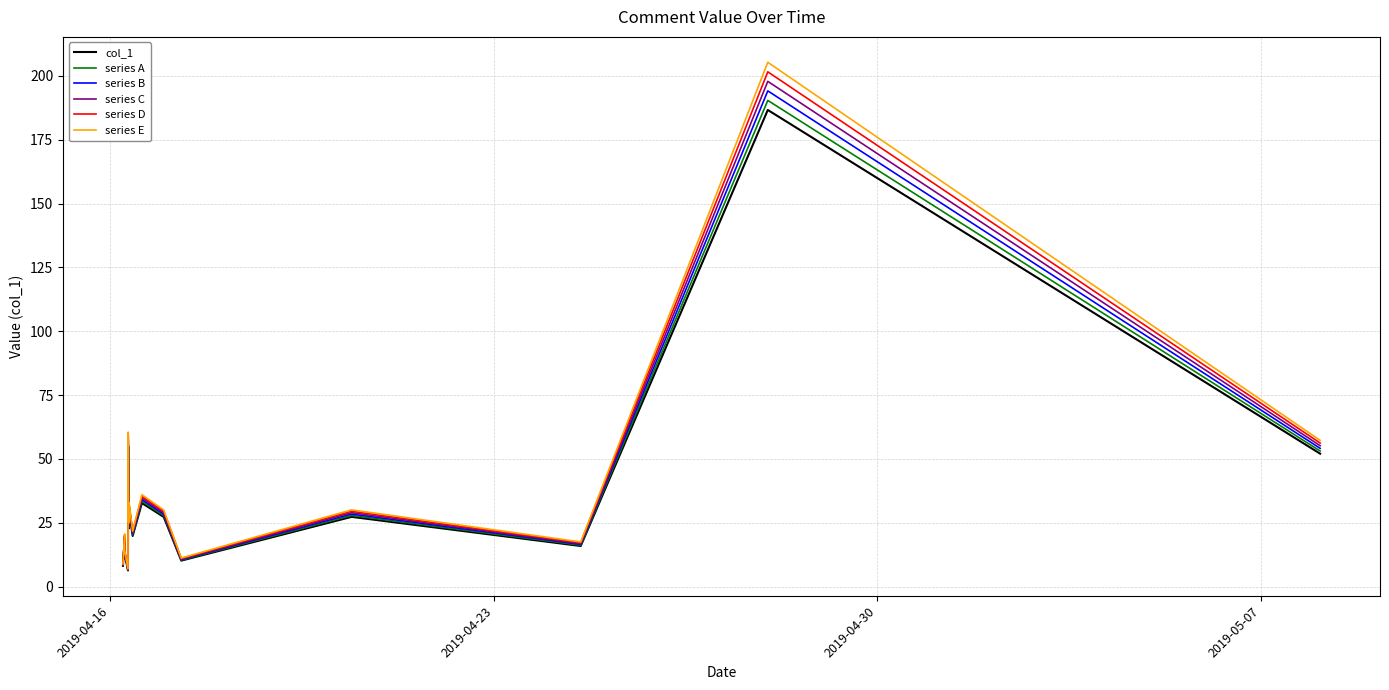

What is the maximum value for col_1?

186.6